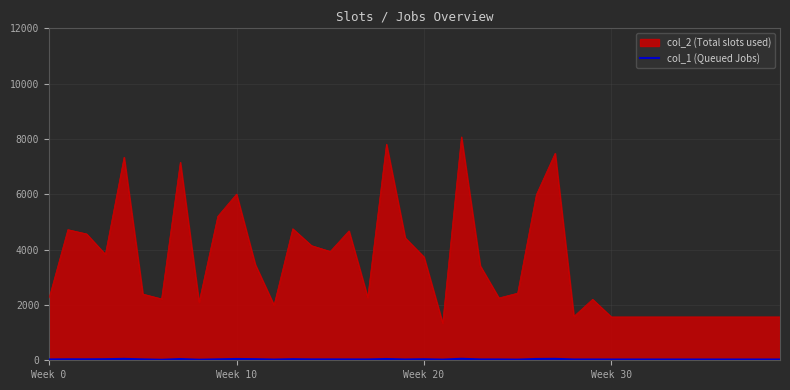

What is the maximum value shown in the chart?

8076